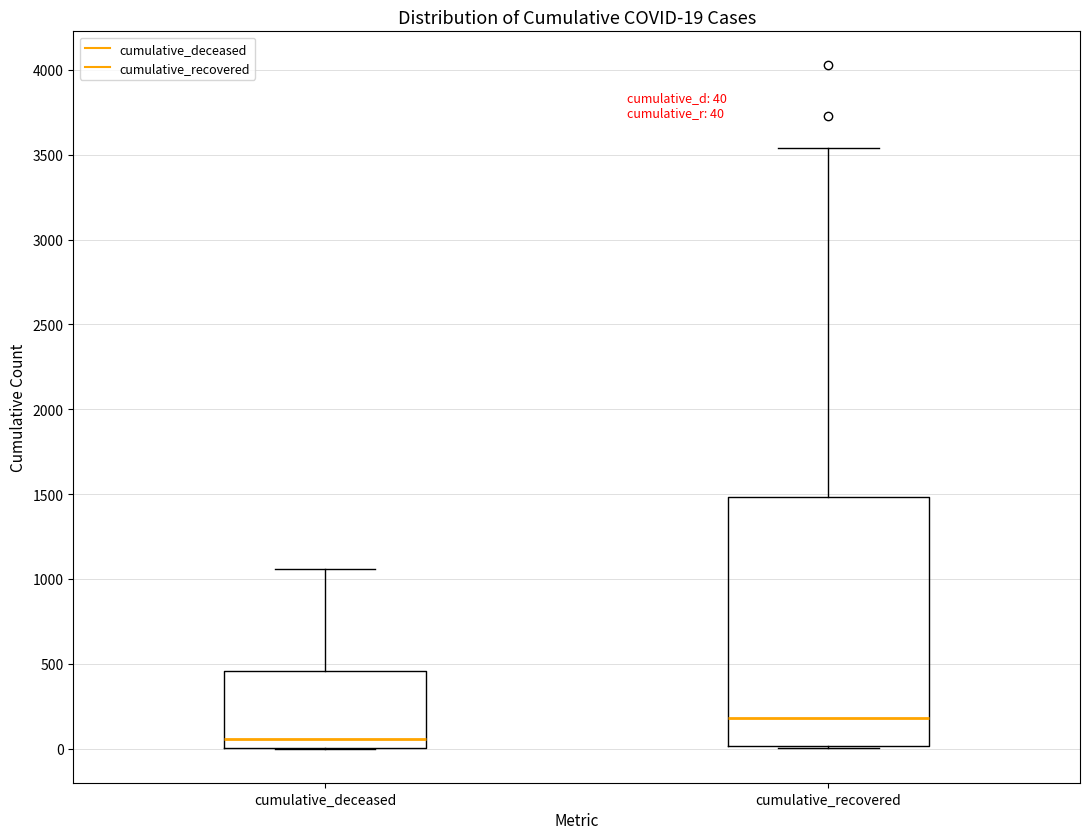

Which box has the highest median line?

cumulative_recovered